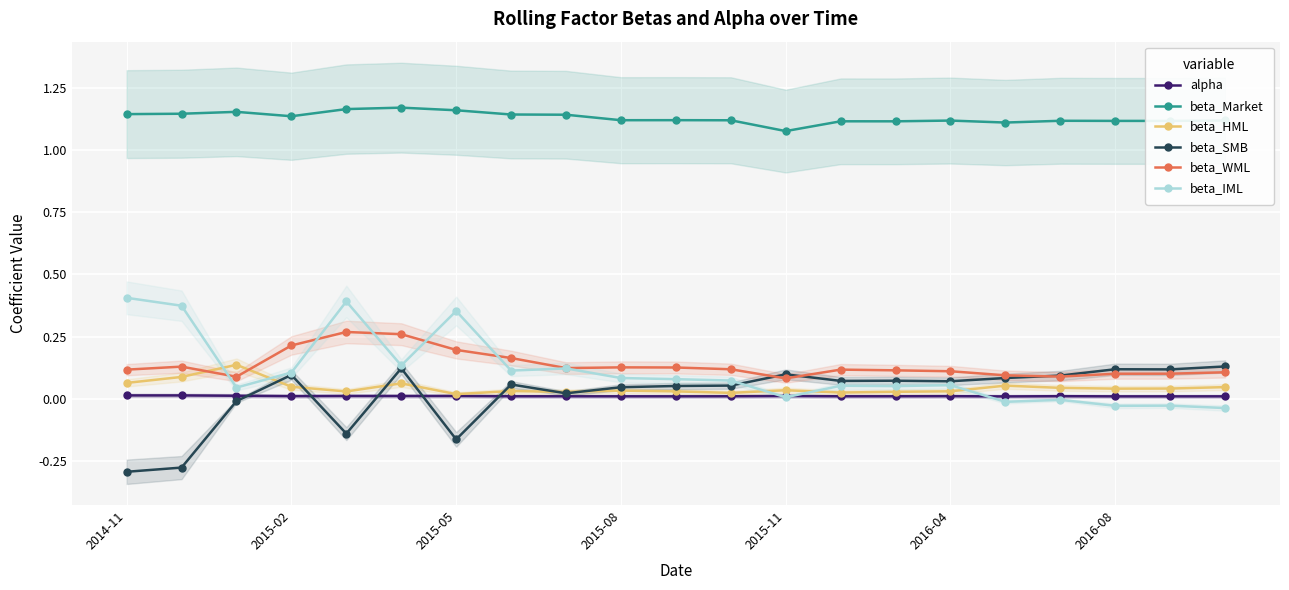

Is it true that alpha equals 0.0 at 2014-11?

True